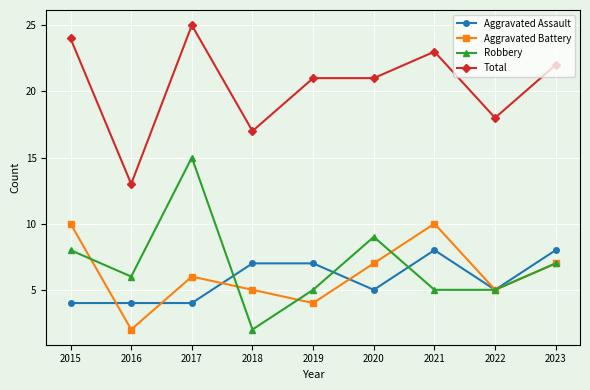

Reading right to left, list all the values displayed in this chart.

Aggravated Assault: 8	5	8	5	7	7	4	4	4
Aggravated Battery: 7	5	10	7	4	5	6	2	10
Robbery: 7	5	5	9	5	2	15	6	8
Total: 22	18	23	21	21	17	25	13	24